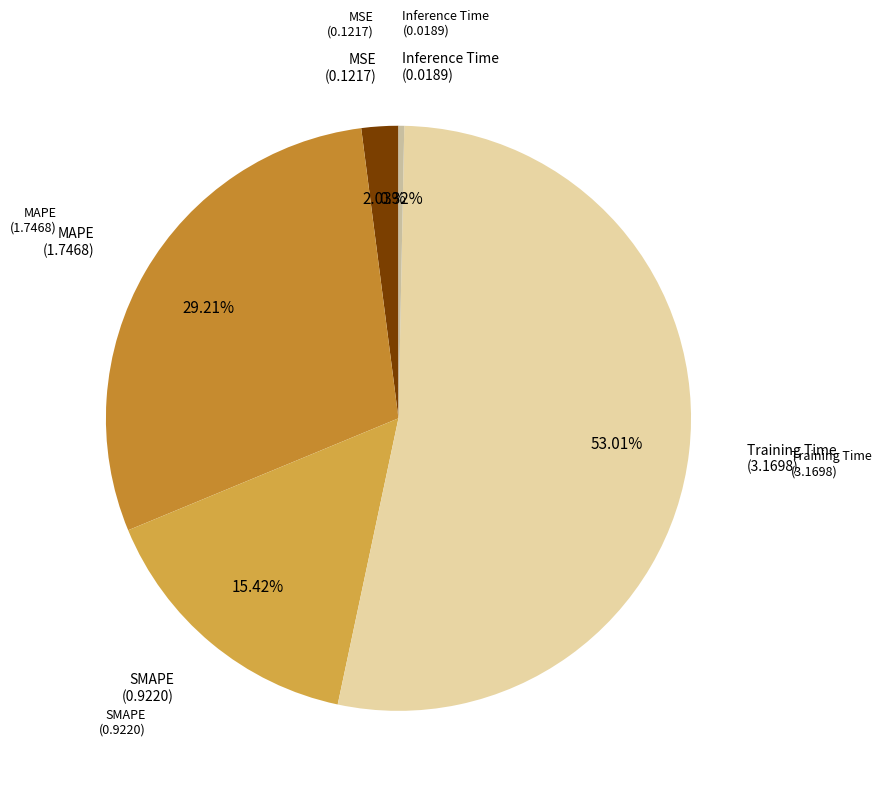

How many slices are in this pie chart?

5